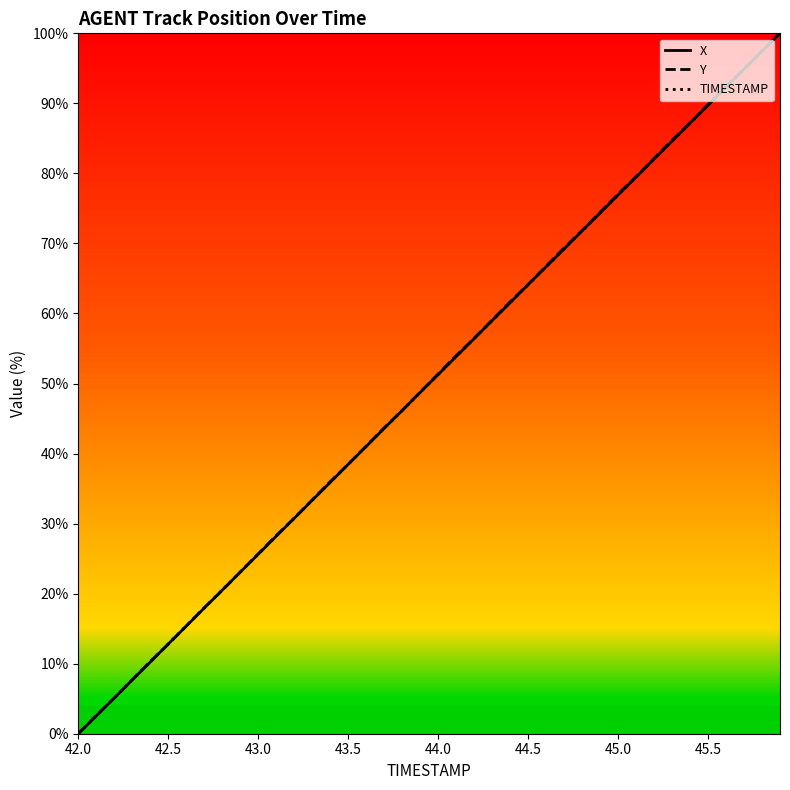

True or false: X has a value of 76.9 at 45.0.

True